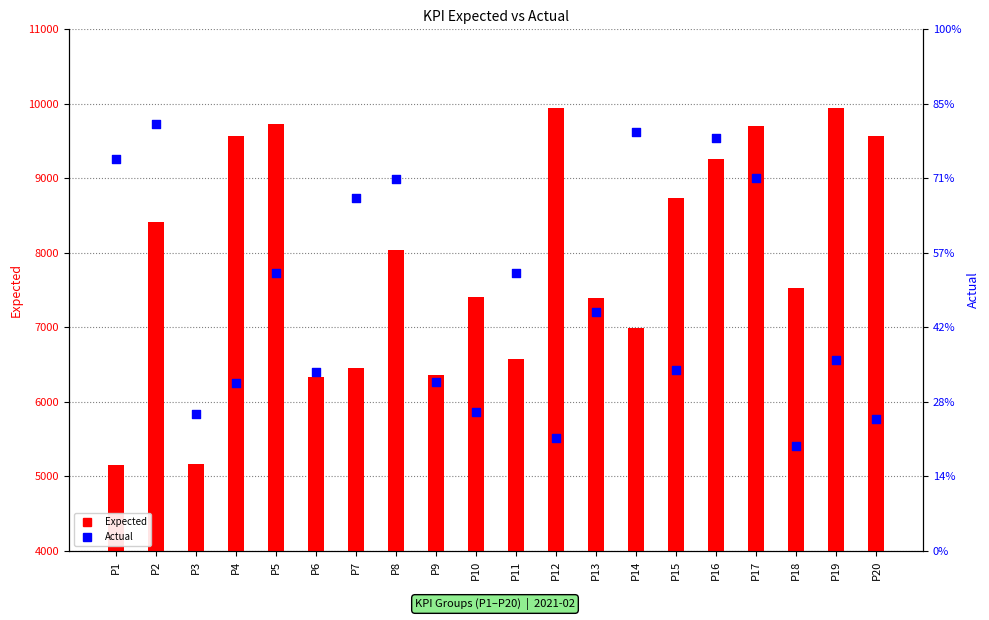

Which series has the largest Y range (max minus min)?

Expected